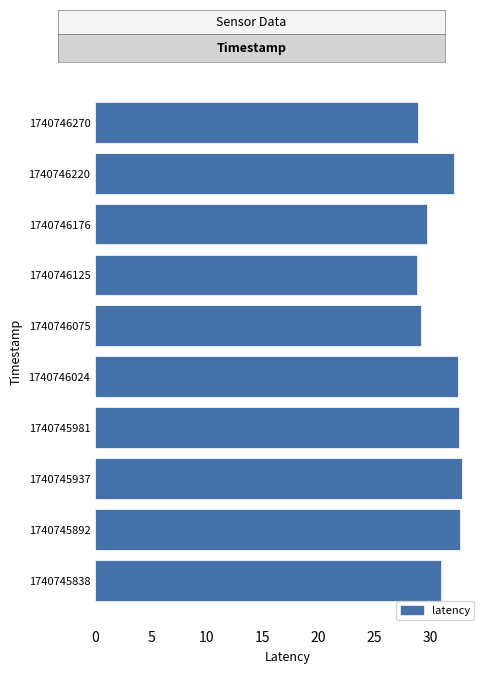

The value at 1740746125 is 38.7. True or false?

False